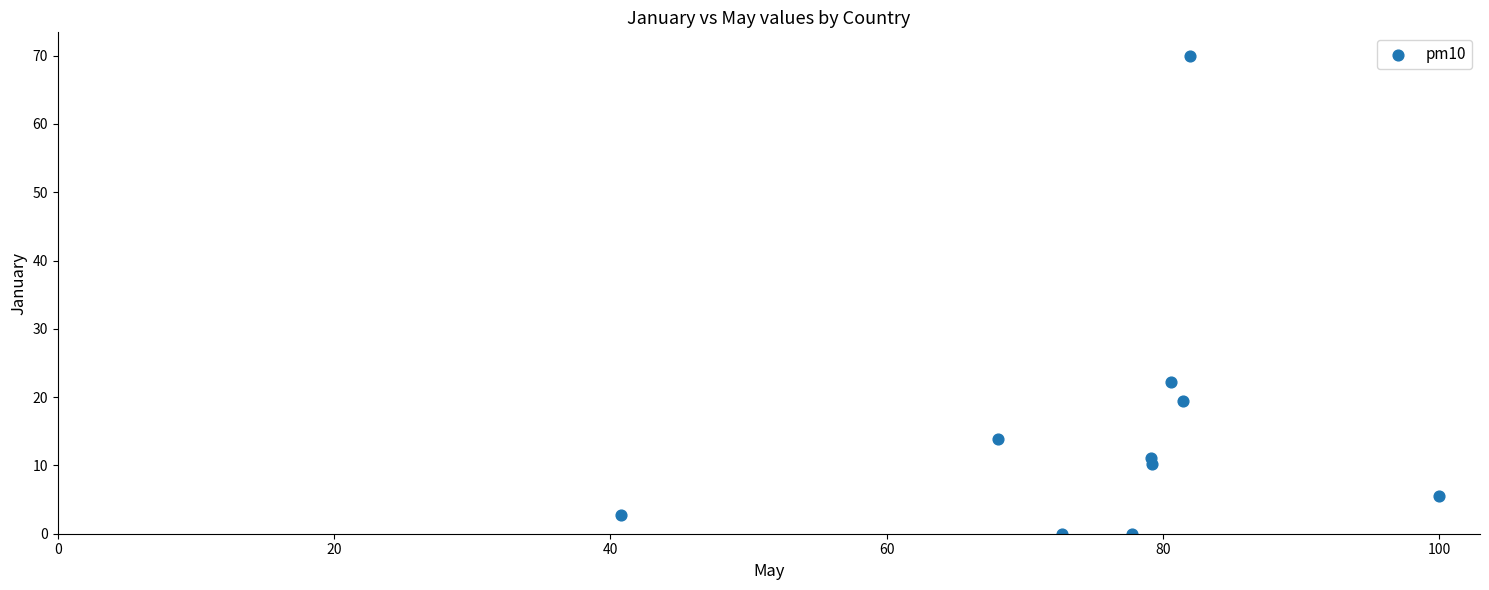

What is the range of X values (max minus min)?

59.3